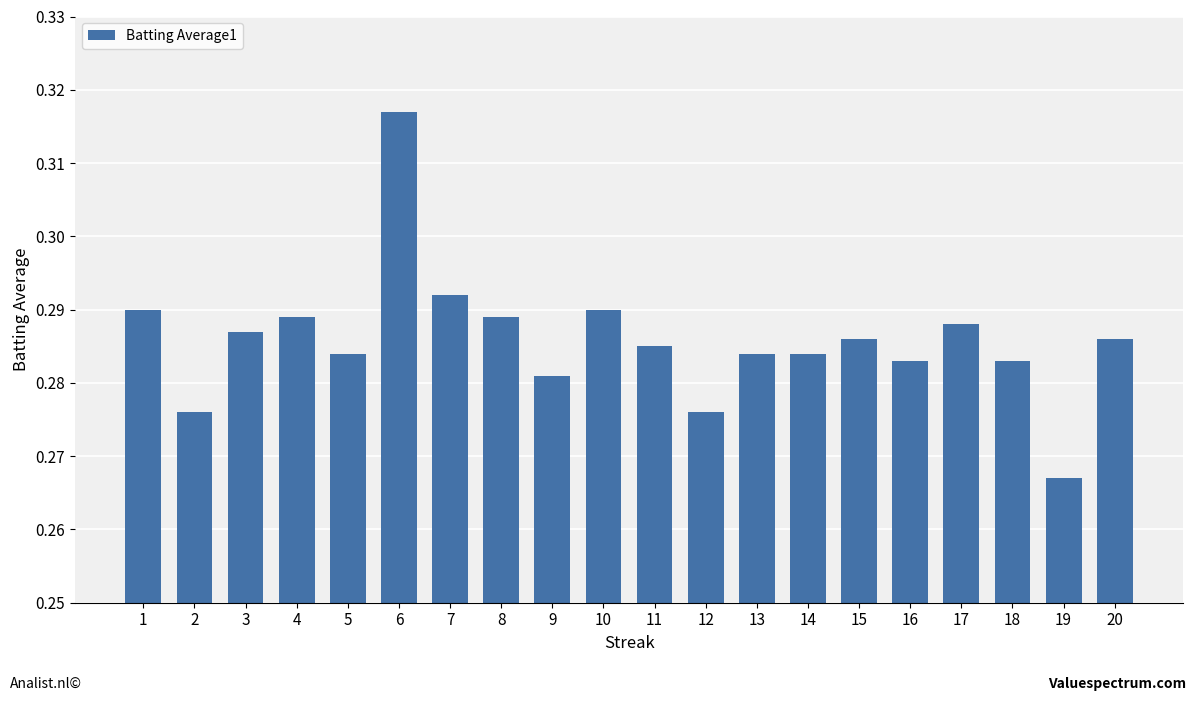

The chart shows a value of 0.1 at 16. True or false?

False